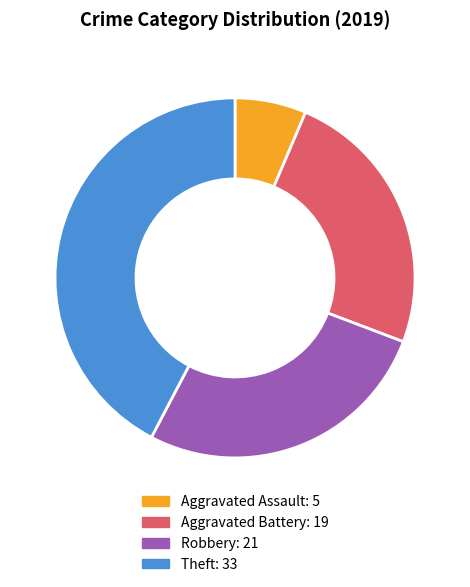

The Robbery slice represents 33% of the pie. True or false?

False